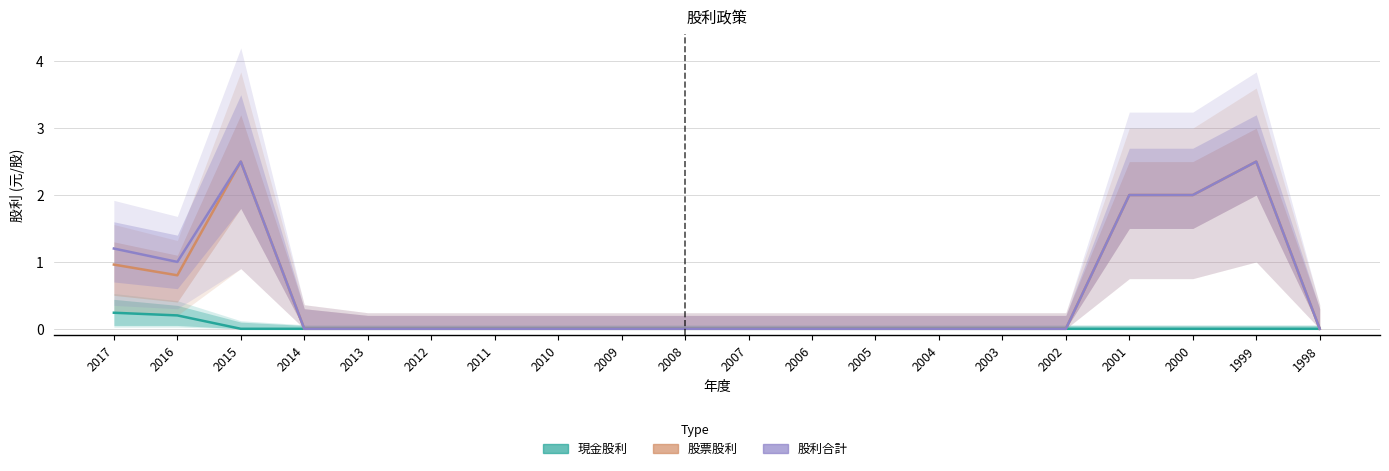

Rank the categories by 股票股利 value from lowest to highest.

2014, 2013, 2012, 2011, 2010, 2009, 2008, 2007, 2006, 2005, 2004, 2003, 2002, 1998, 2016, 2017, 2001, 2000, 2015, 1999